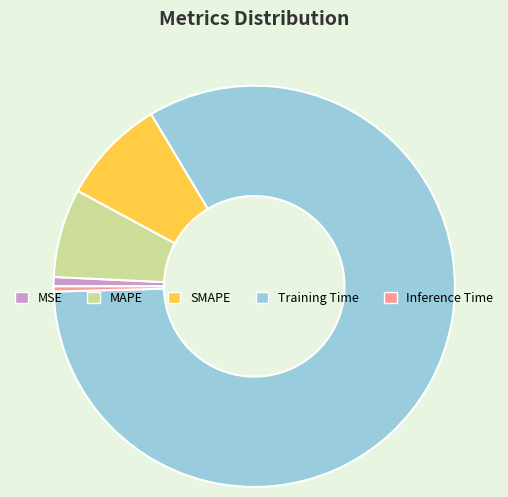

Do MAPE and SMAPE together represent more than half of the pie?

No